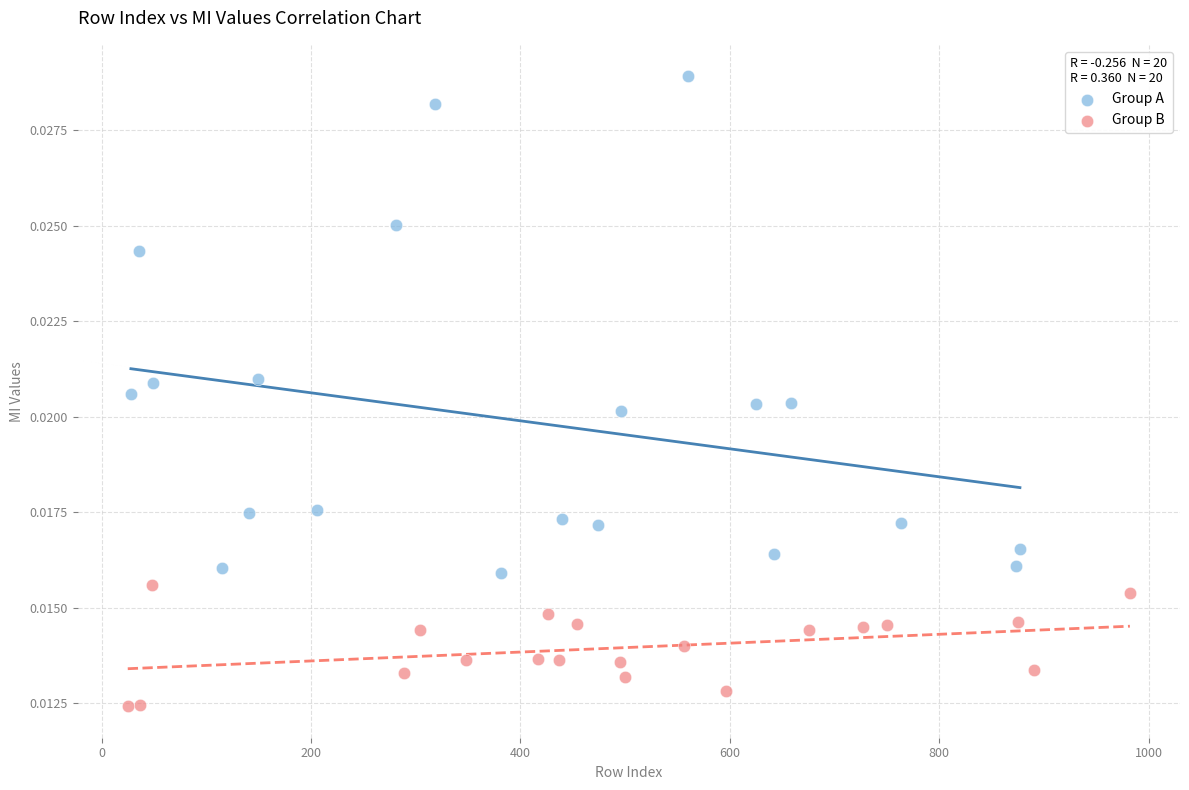

Which series contains the highest Y value?

Group A